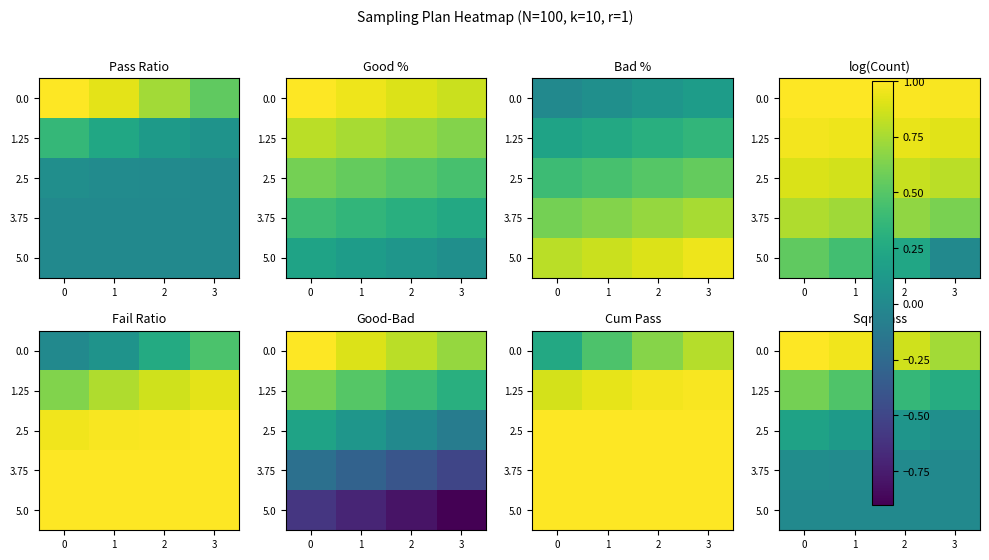

Rank the series by their maximum value, from highest to lowest.

0.0, 1.25, 2.5, 3.75, 5.0